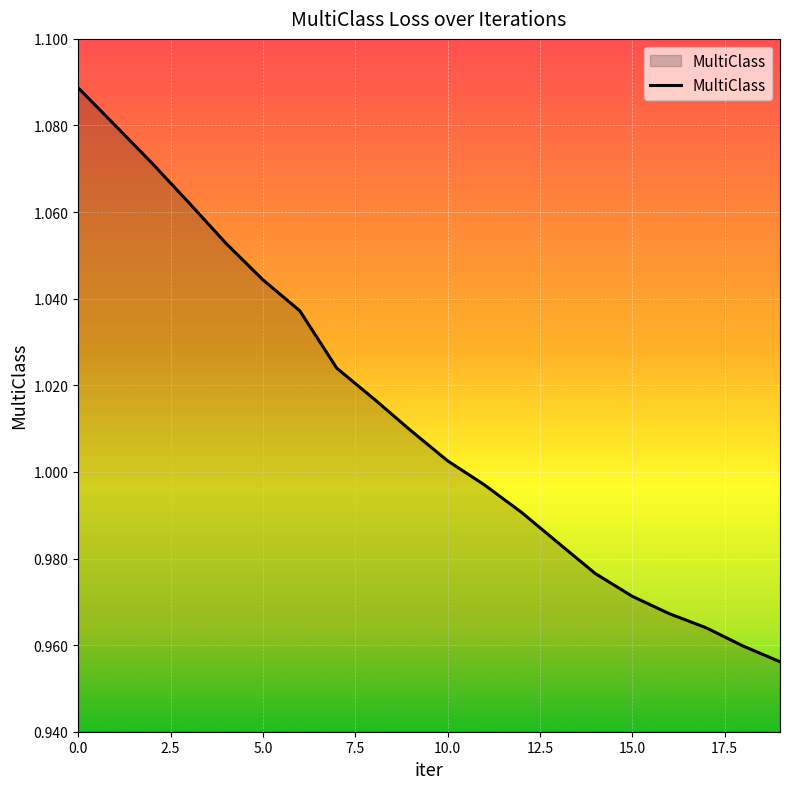

Count the number of values greater than 1.

11